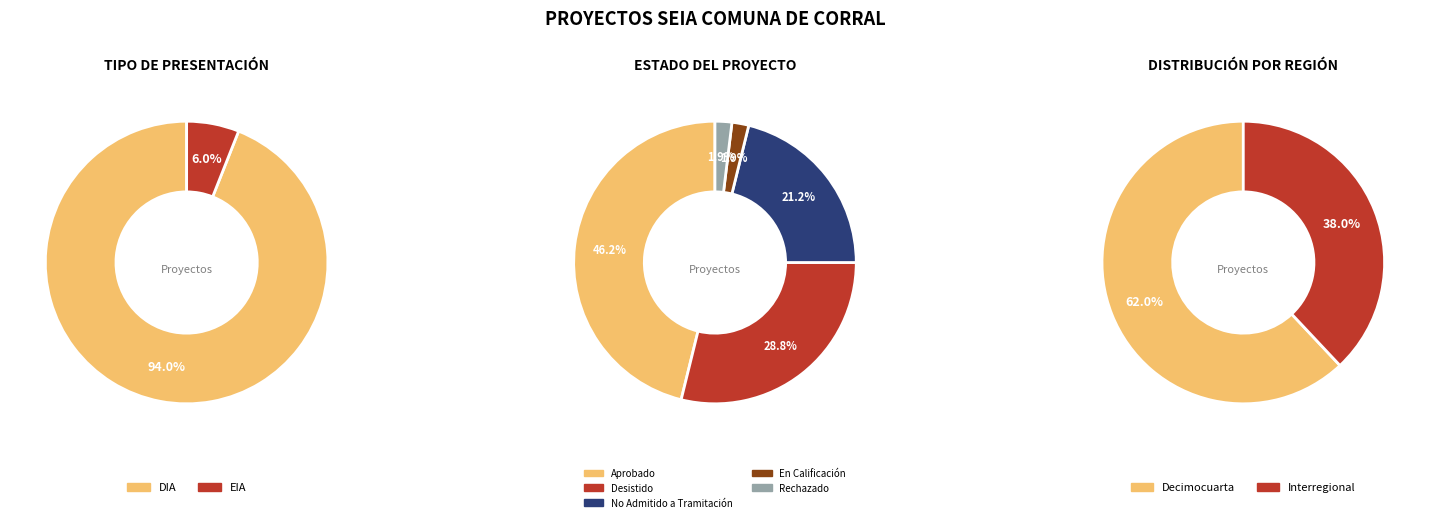

Is it true that DIA is 99% of the pie?

False